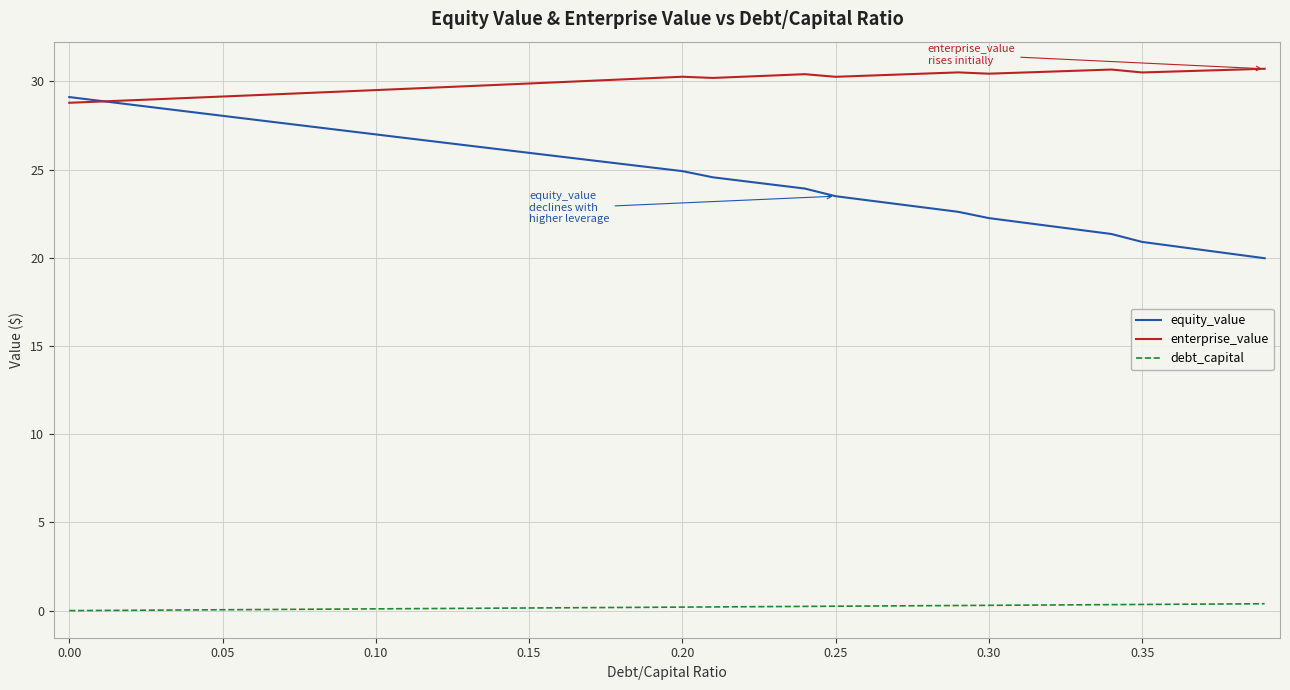

Which series has the largest range (max minus min)?

equity_value